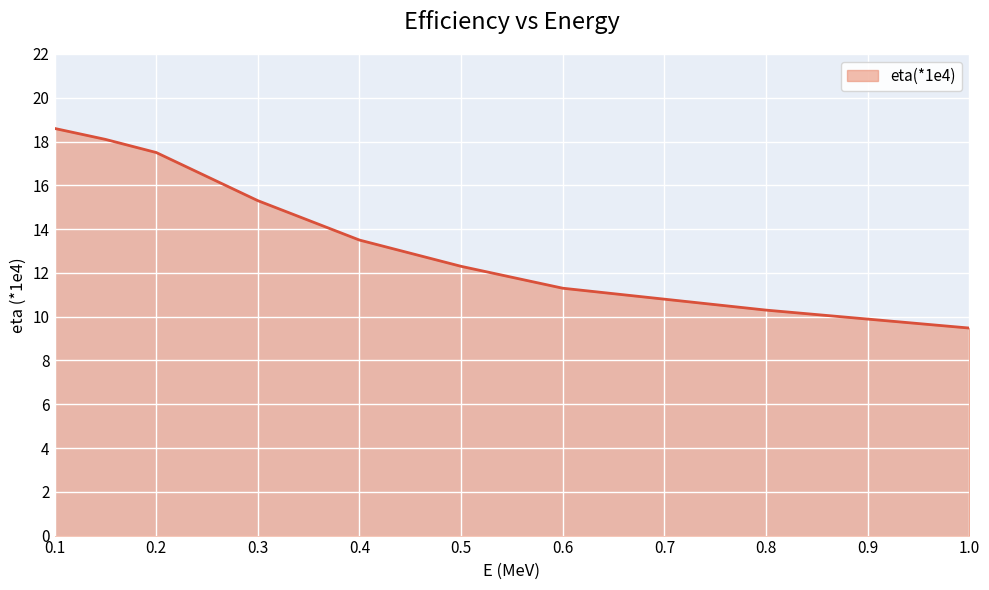

What is the difference between the maximum and minimum values?

9.1